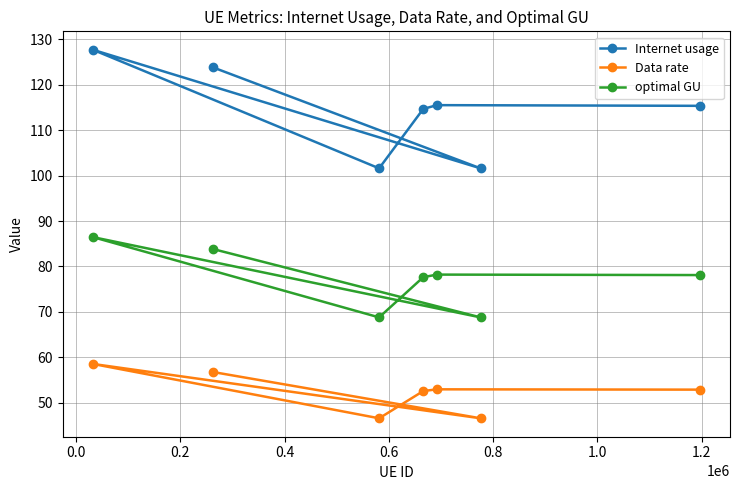

Rank the series by their average value, from highest to lowest.

Internet usage, optimal GU, Data rate